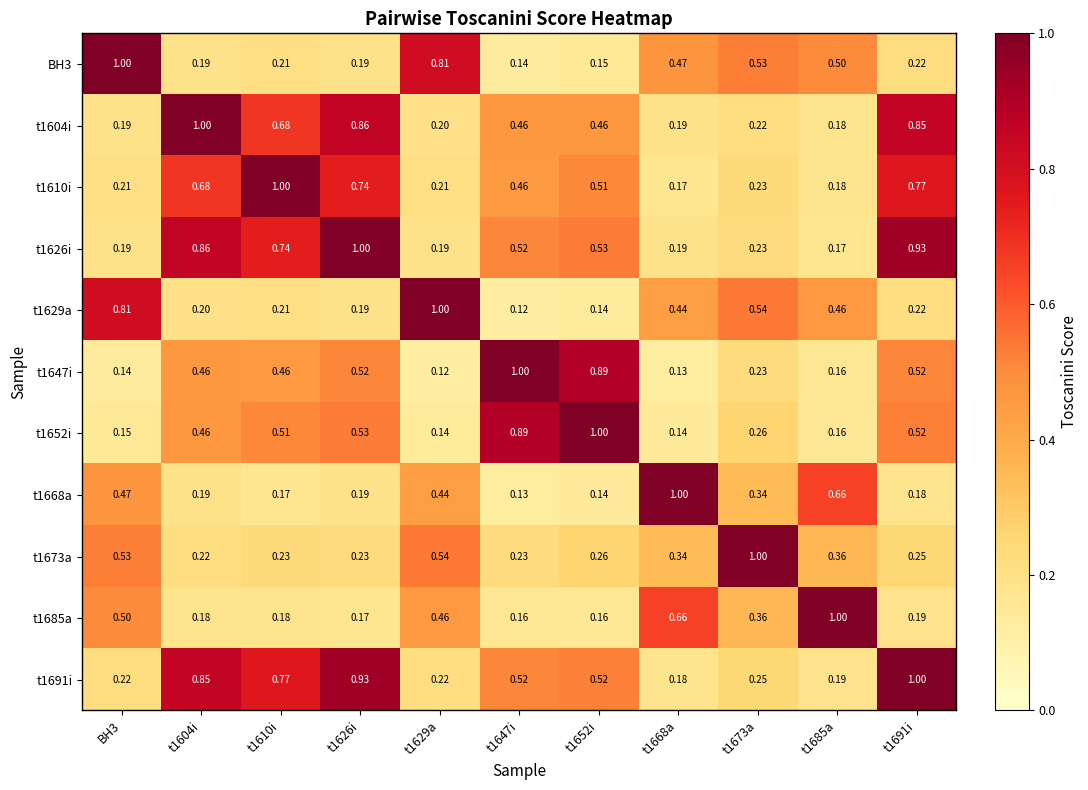

Is the value of t1610i at t1626i greater than the value of t1691i at BH3?

Yes